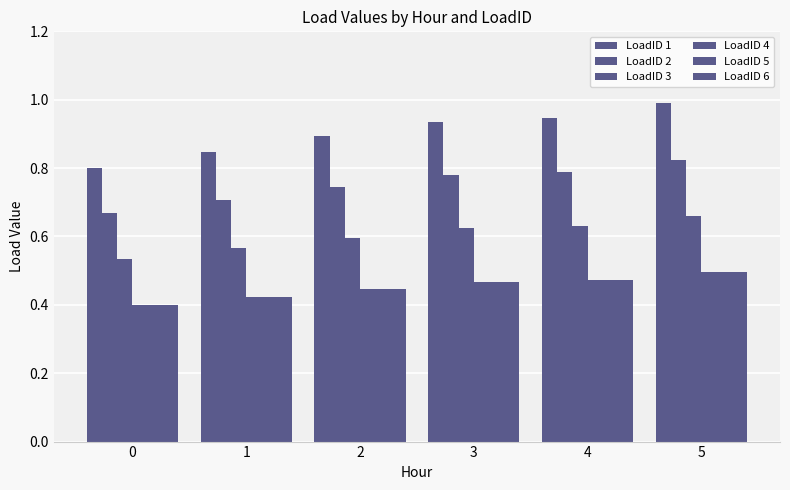

What is the total value across all series at 0?

3.2